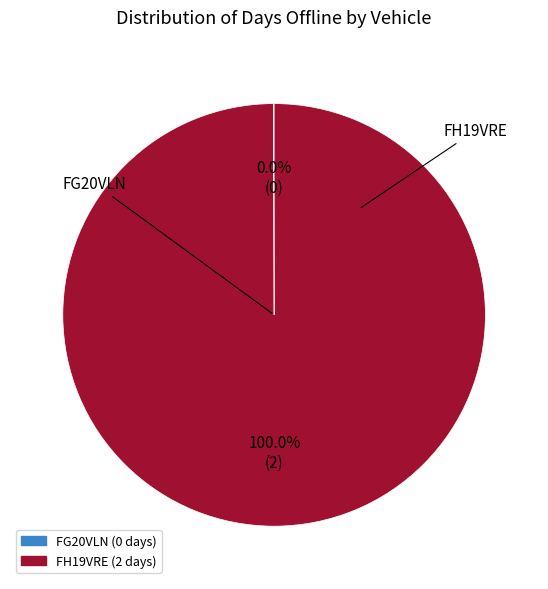

What is the majority slice?

FH19VRE